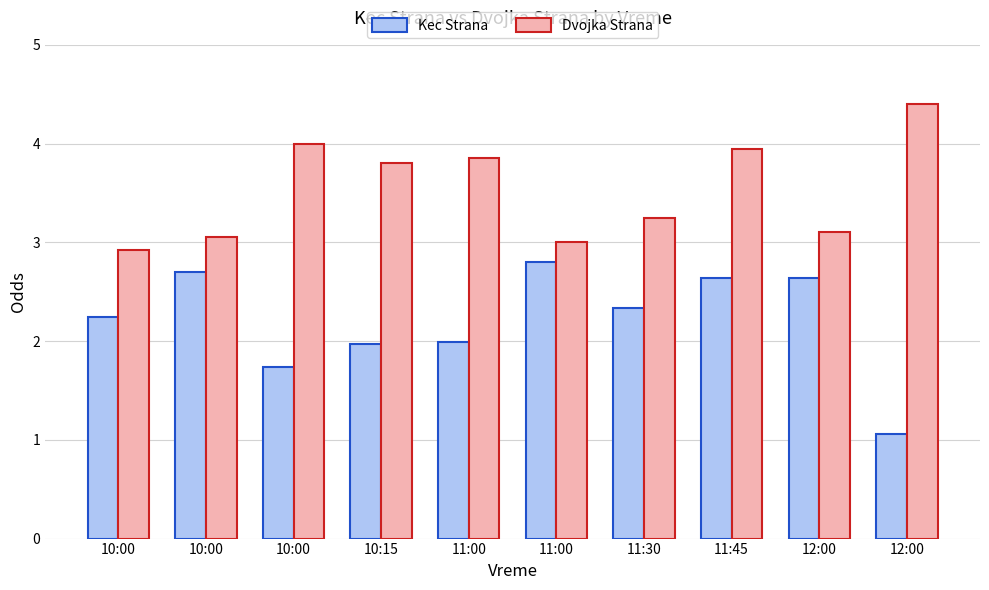

Are the bars horizontal?

No